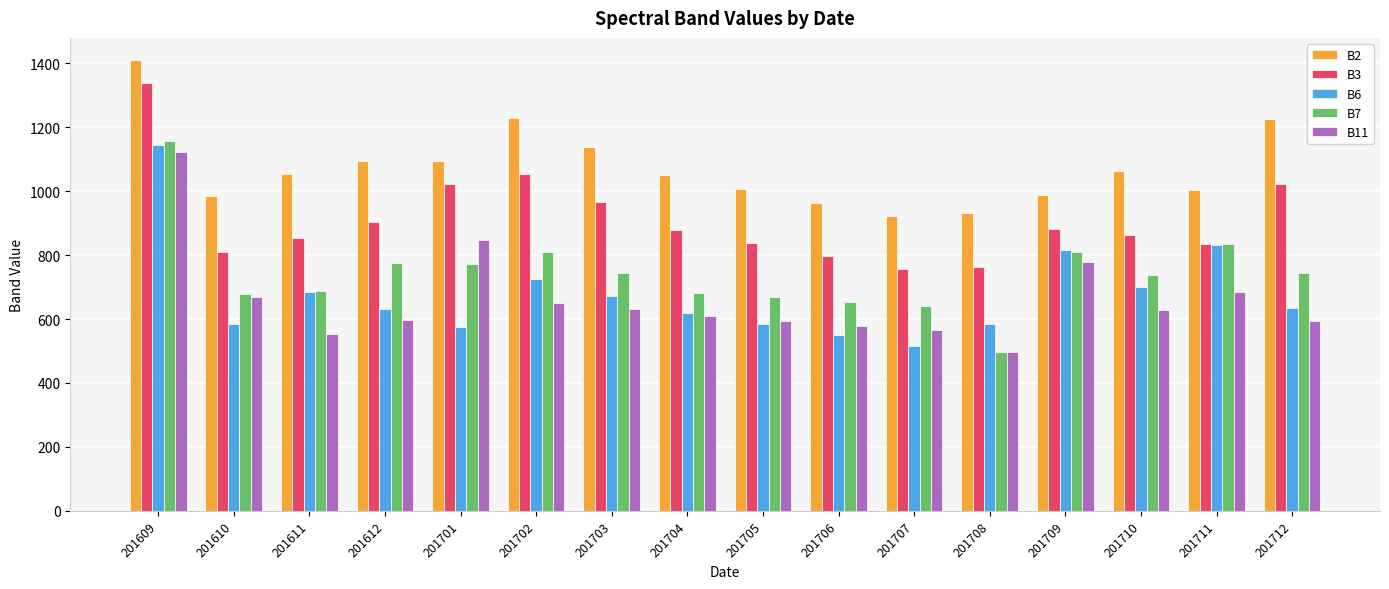

Between 201610 and 201612, which series saw the biggest shift?

B2